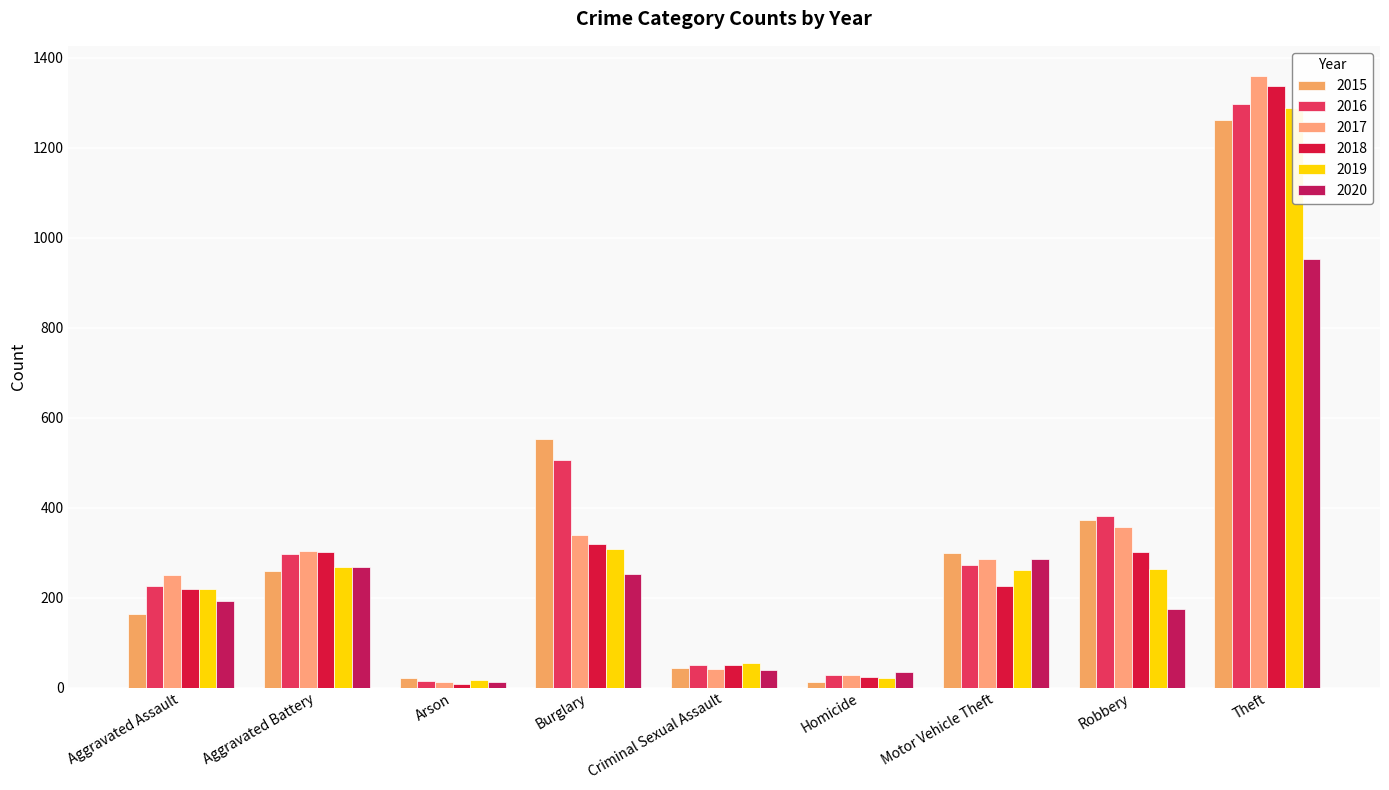

Which series changed the most between Aggravated Assault and Burglary?

2015